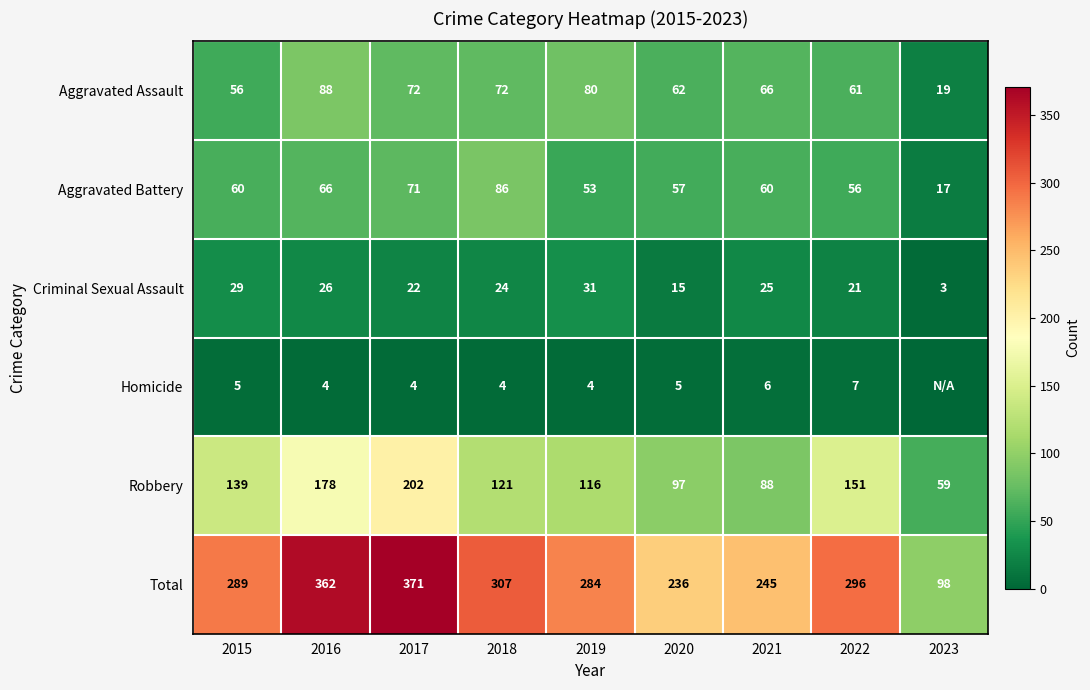

Which category has the highest value in the Criminal Sexual Assault series?

2019